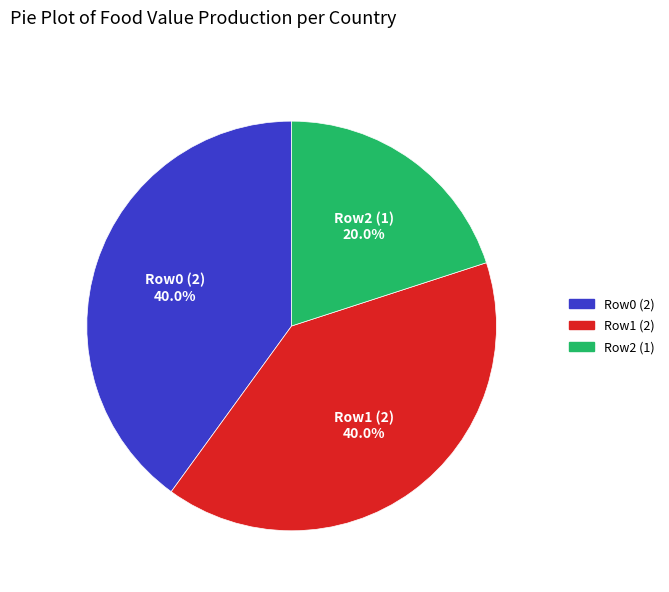

Do Row0 (2) and Row2 (1) together represent more than half of the pie?

Yes